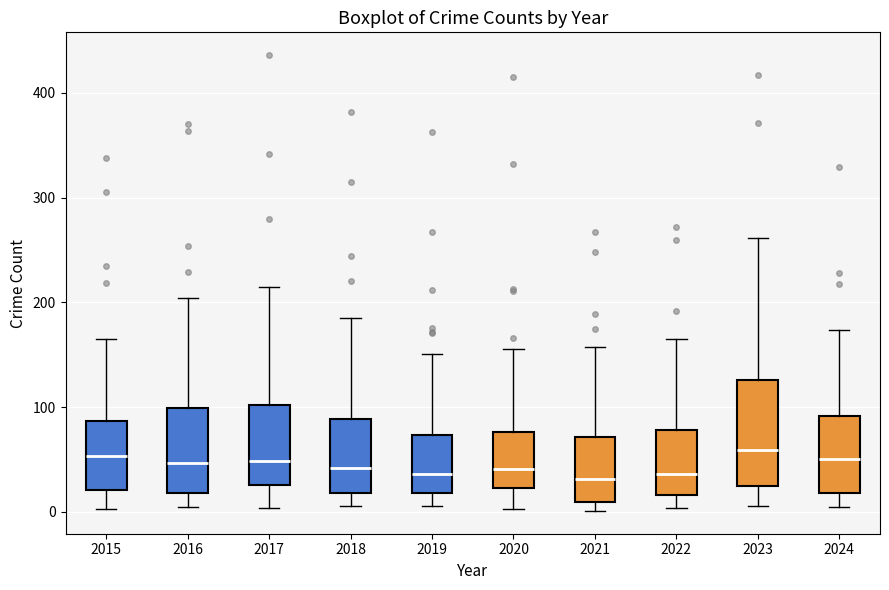

Reading left to right, read every box against the y-axis: the position of its median line, the range the box covers, and the ends of its whiskers. The values are not printed on the chart, so give them approximately, as read against the axis.

2015: median 50, box 20 to 90, whiskers 0 to 170
2016: median 50, box 20 to 100, whiskers 10 to 200
2017: median 50, box 30 to 100, whiskers 0 to 220
2018: median 40, box 20 to 90, whiskers 10 to 190
2019: median 40, box 20 to 70, whiskers 10 to 150
2020: median 40, box 20 to 80, whiskers 0 to 160
2021: median 30, box 10 to 70, whiskers 0 to 160
2022: median 40, box 20 to 80, whiskers 0 to 170
2023: median 60, box 20 to 130, whiskers 10 to 260
2024: median 50, box 20 to 90, whiskers 10 to 170